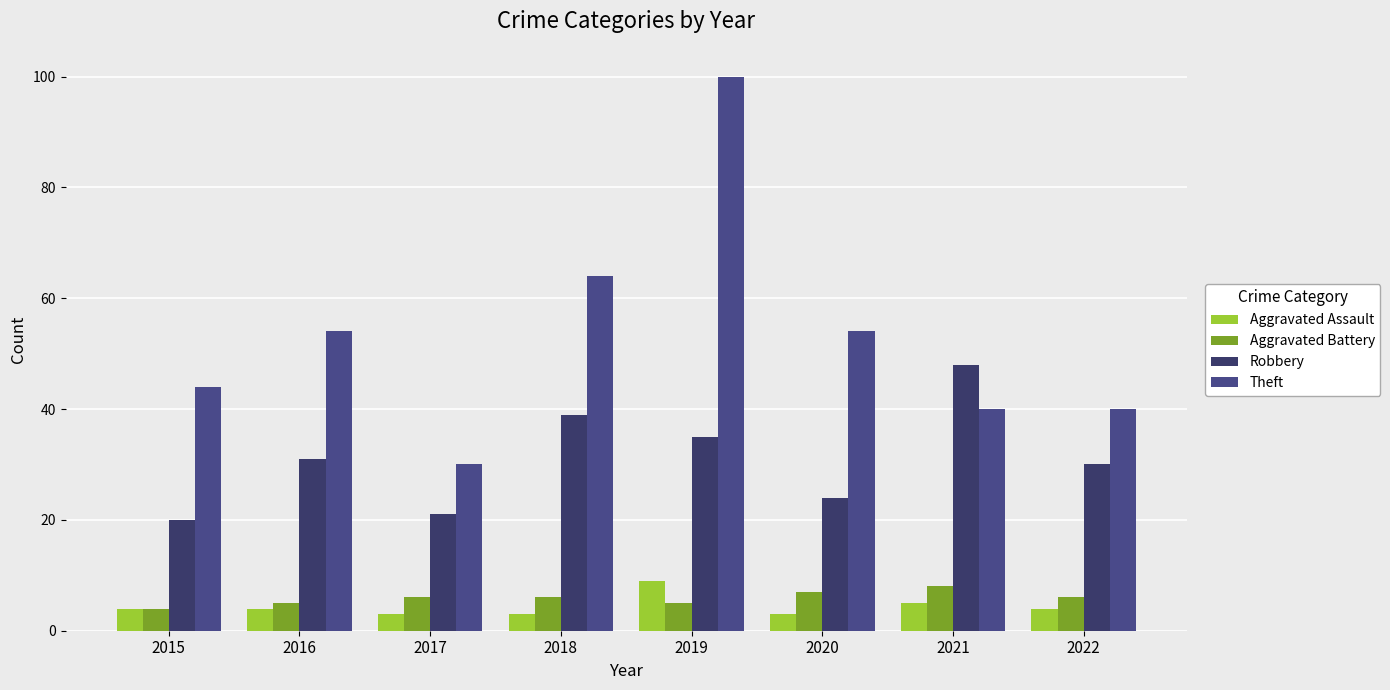

Count the number of categories in the chart.

8